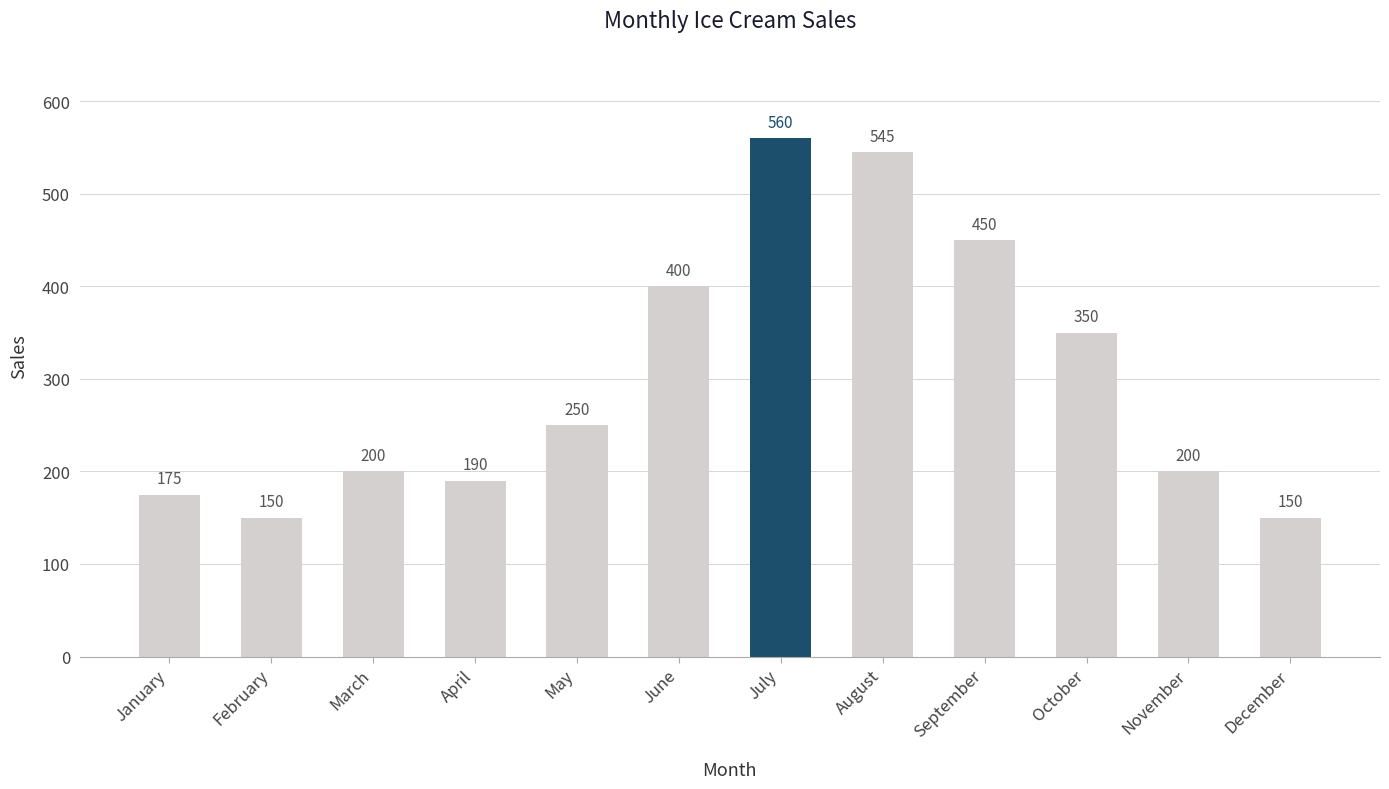

What is the ratio of the value at June to the value at September?

0.9